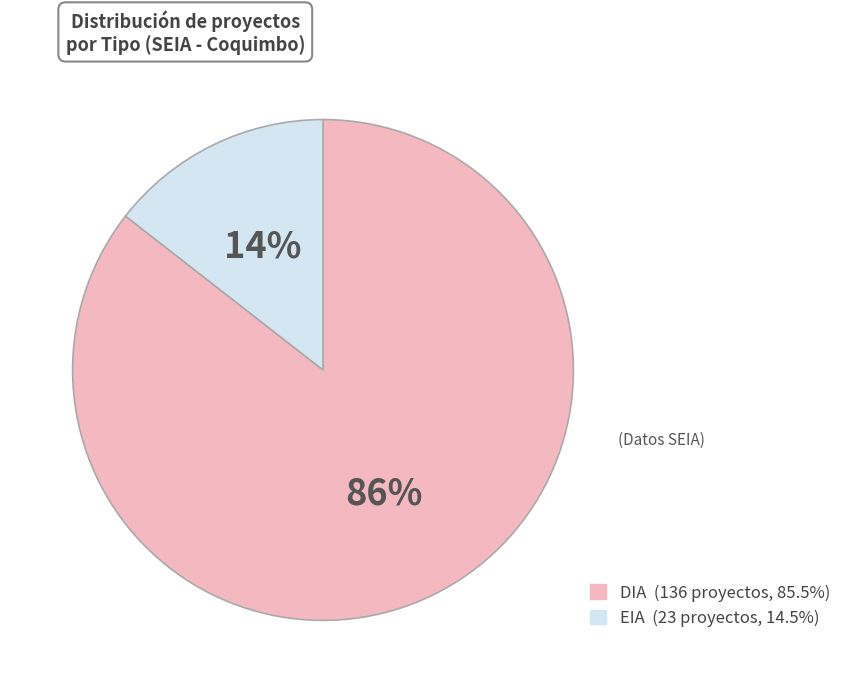

Which has a higher value, EIA or DIA?

DIA